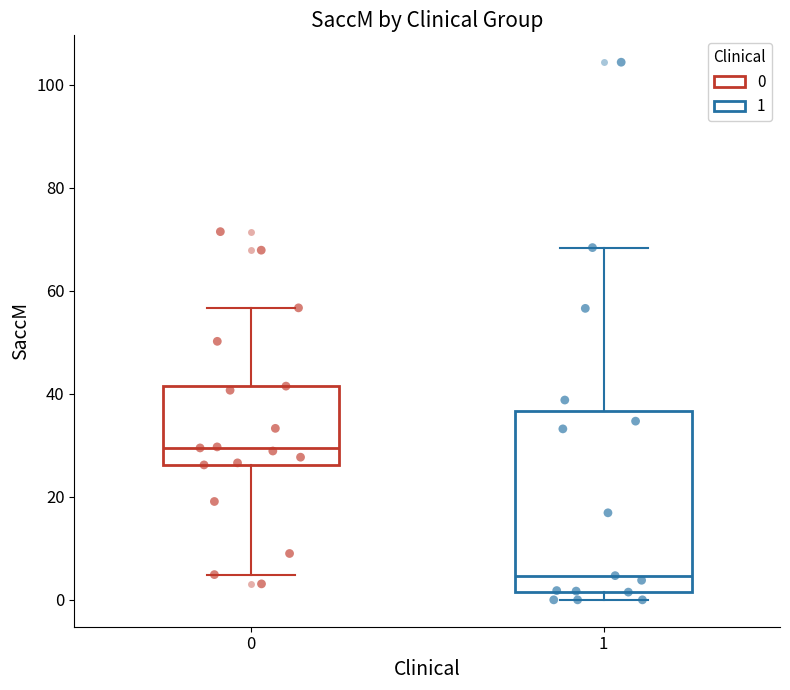

Where is the lower edge of the box at x = 1 on the y-axis? The values are not printed on the chart, so give them approximately, as read against the axis.

2